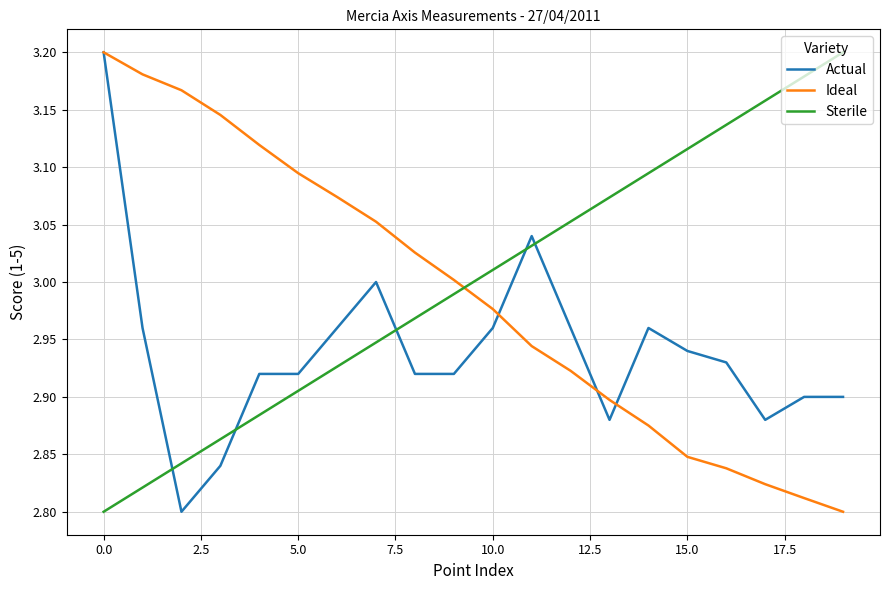

True or false: Sterile has more than 2 points higher than both neighbors.

False